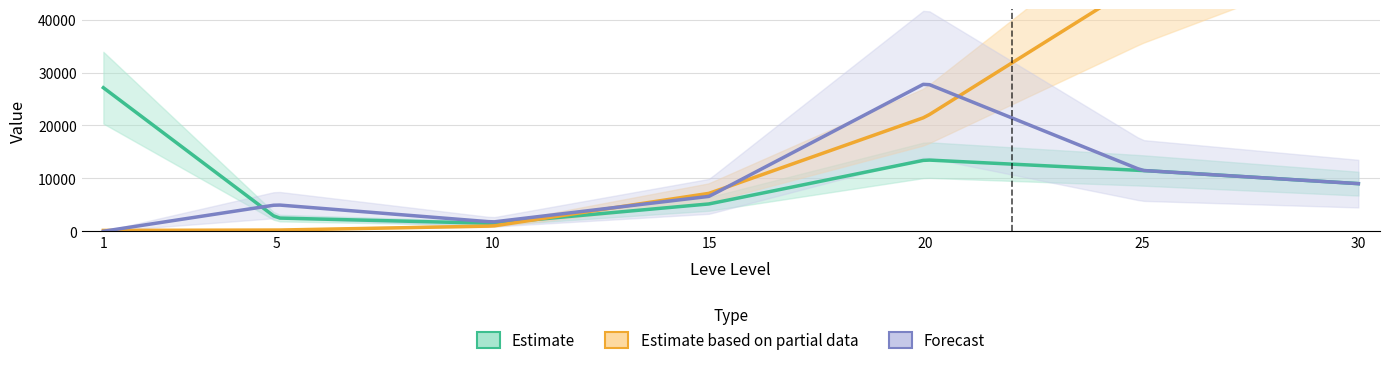

Which category has the highest value in the Leve EXP series?

30